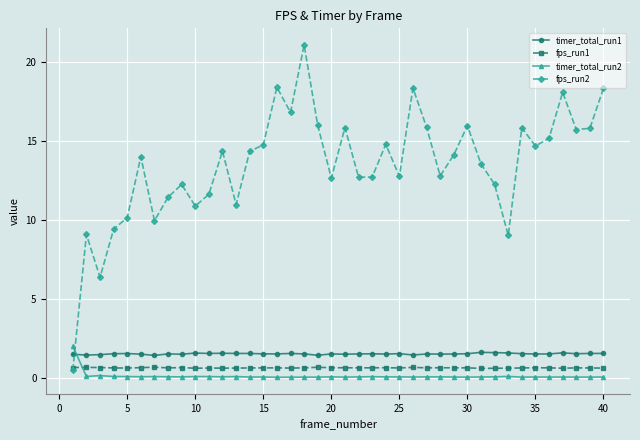

Does the chart have visible grid lines?

Yes